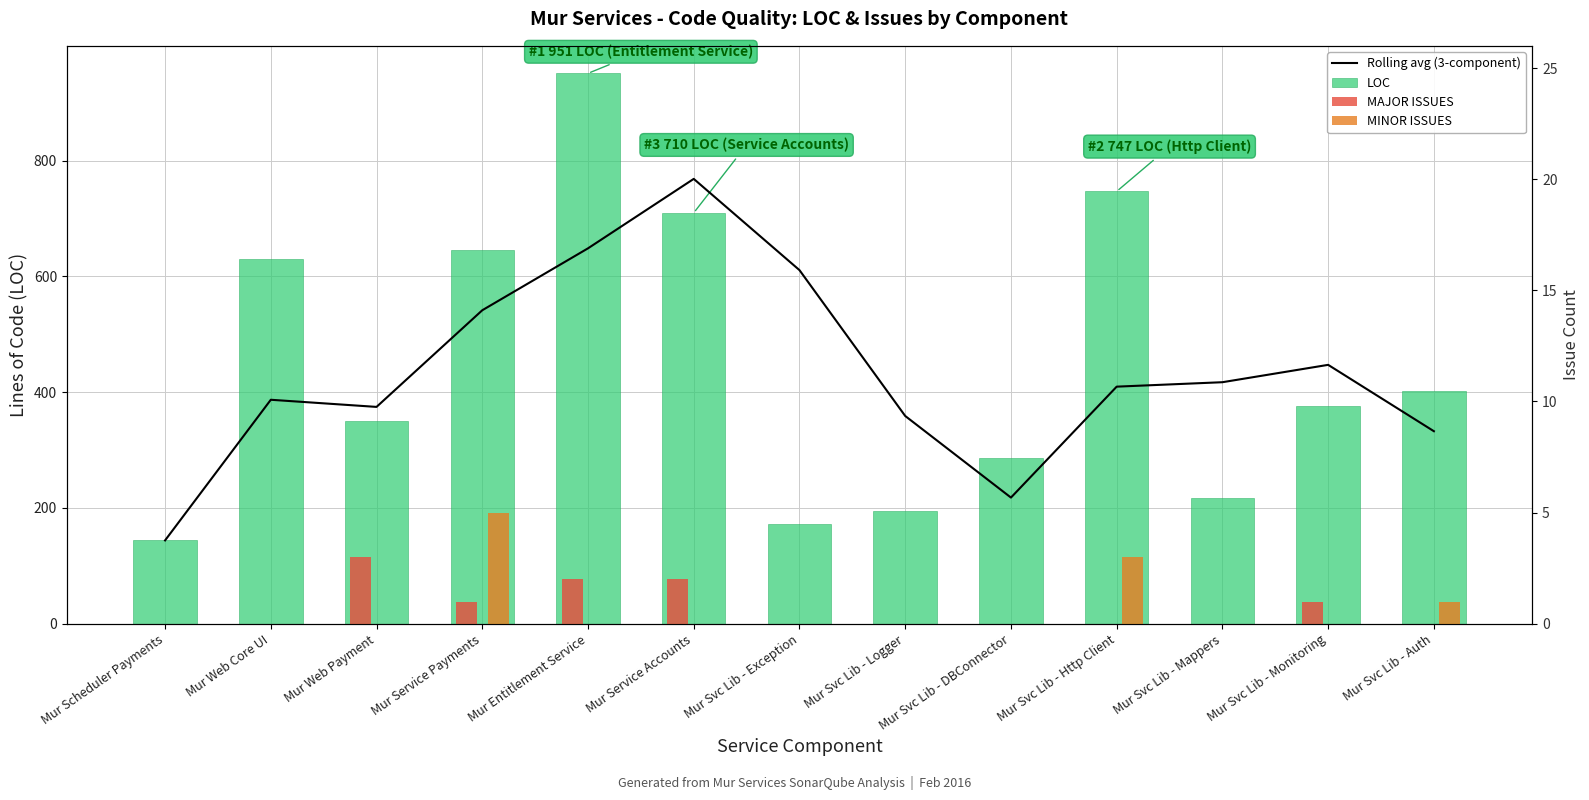

Rank the categories by MAJOR ISSUES value from lowest to highest.

Mur Scheduler Payments, Mur Web Core UI, Mur Svc Lib - Exception, Mur Svc Lib - Logger, Mur Svc Lib - DBConnector, Mur Svc Lib - Http Client, Mur Svc Lib - Mappers, Mur Svc Lib - Auth, Mur Service Payments, Mur Svc Lib - Monitoring, Mur Entitlement Service, Mur Service Accounts, Mur Web Payment